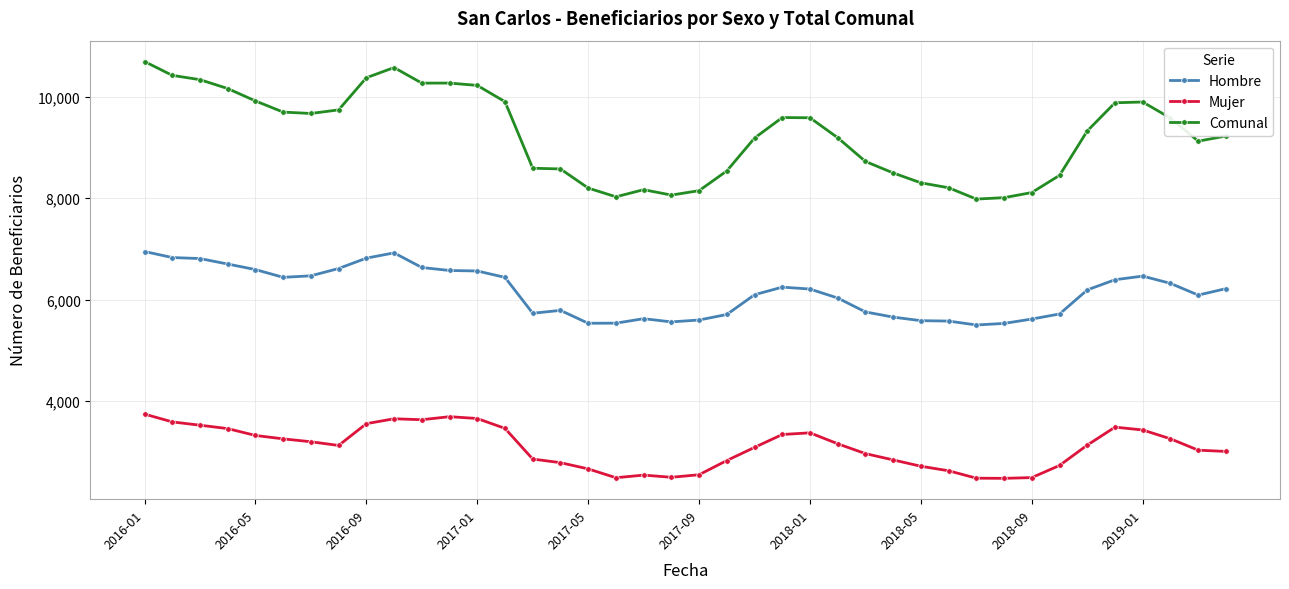

True or false: Mujer and Hombre intersect in this chart.

False